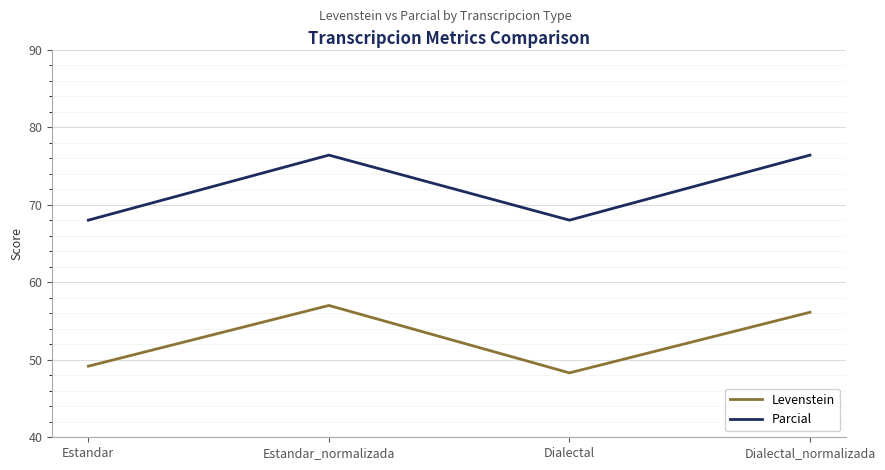

True or false: Levenstein and Parcial intersect in this chart.

False